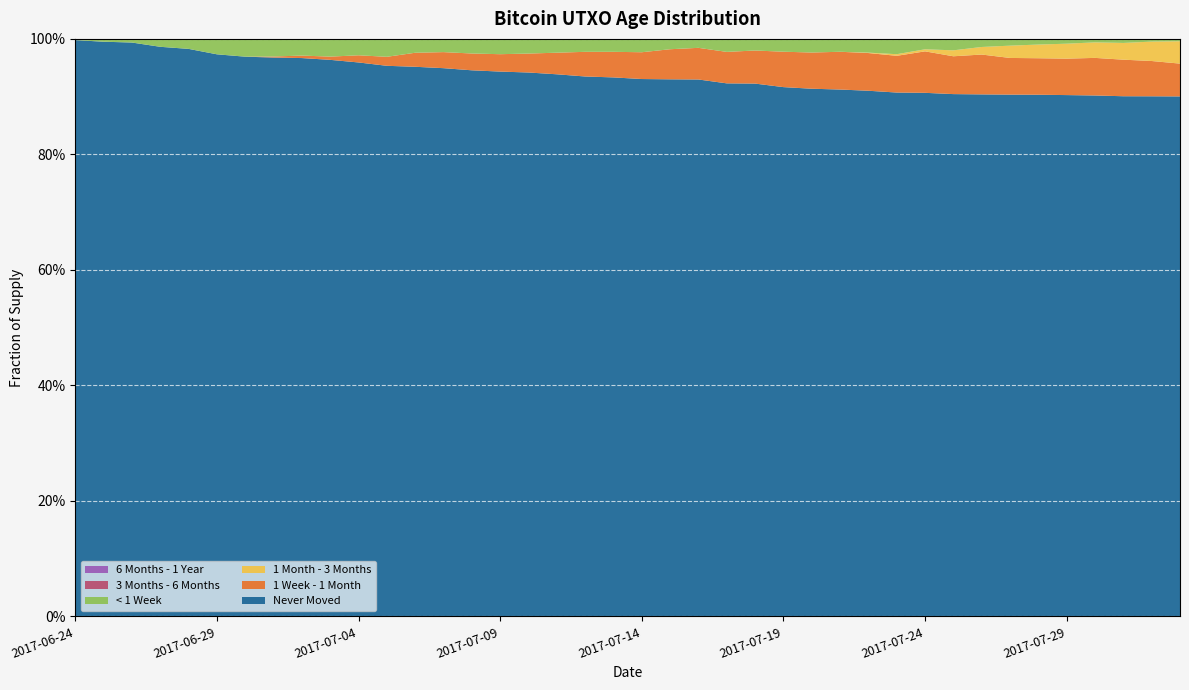

Reading right to left, list all the values displayed in this chart.

Never Moved: 2017-07-31=0.9	2017-07-26=0.9	2017-07-21=0.9	2017-07-16=0.9	2017-07-11=0.9	2017-07-06=1.0	2017-07-01=1.0	2017-08-02=0.9	2017-08-01=0.9	2017-07-29=0.9	2017-07-24=0.9	2017-07-19=0.9	2017-07-14=0.9	2017-07-09=0.9	2017-07-04=1.0	2017-06-29=1.0	2017-06-24=1.0
1 Week - 1 Month: 2017-07-31=0.1	2017-07-26=0.1	2017-07-21=0.1	2017-07-16=0.1	2017-07-11=0.0	2017-07-06=0.0	2017-07-01=0.0	2017-08-02=0.1	2017-08-01=0.1	2017-07-29=0.1	2017-07-24=0.1	2017-07-19=0.1	2017-07-14=0.0	2017-07-09=0.0	2017-07-04=0.0	2017-06-29=0.0	2017-06-24=0.0
1 Month - 3 Months: 2017-07-31=0.0	2017-07-26=0.0	2017-07-21=0.0	2017-07-16=0.0	2017-07-11=0.0	2017-07-06=0.0	2017-07-01=0.0	2017-08-02=0.0	2017-08-01=0.0	2017-07-29=0.0	2017-07-24=0.0	2017-07-19=0.0	2017-07-14=0.0	2017-07-09=0.0	2017-07-04=0.0	2017-06-29=0.0	2017-06-24=0.0
< 1 Week: 2017-07-31=0.0	2017-07-26=0.0	2017-07-21=0.0	2017-07-16=0.0	2017-07-11=0.0	2017-07-06=0.0	2017-07-01=0.0	2017-08-02=0.0	2017-08-01=0.0	2017-07-29=0.0	2017-07-24=0.0	2017-07-19=0.0	2017-07-14=0.0	2017-07-09=0.0	2017-07-04=0.0	2017-06-29=0.0	2017-06-24=0.0
3 Months - 6 Months: 2017-07-31=0.0	2017-07-26=0.0	2017-07-21=0.0	2017-07-16=0.0	2017-07-11=0.0	2017-07-06=0.0	2017-07-01=0.0	2017-08-02=0.0	2017-08-01=0.0	2017-07-29=0.0	2017-07-24=0.0	2017-07-19=0.0	2017-07-14=0.0	2017-07-09=0.0	2017-07-04=0.0	2017-06-29=0.0	2017-06-24=0.0
6 Months - 1 Year: 2017-07-31=0.0	2017-07-26=0.0	2017-07-21=0.0	2017-07-16=0.0	2017-07-11=0.0	2017-07-06=0.0	2017-07-01=0.0	2017-08-02=0.0	2017-08-01=0.0	2017-07-29=0.0	2017-07-24=0.0	2017-07-19=0.0	2017-07-14=0.0	2017-07-09=0.0	2017-07-04=0.0	2017-06-29=0.0	2017-06-24=0.0